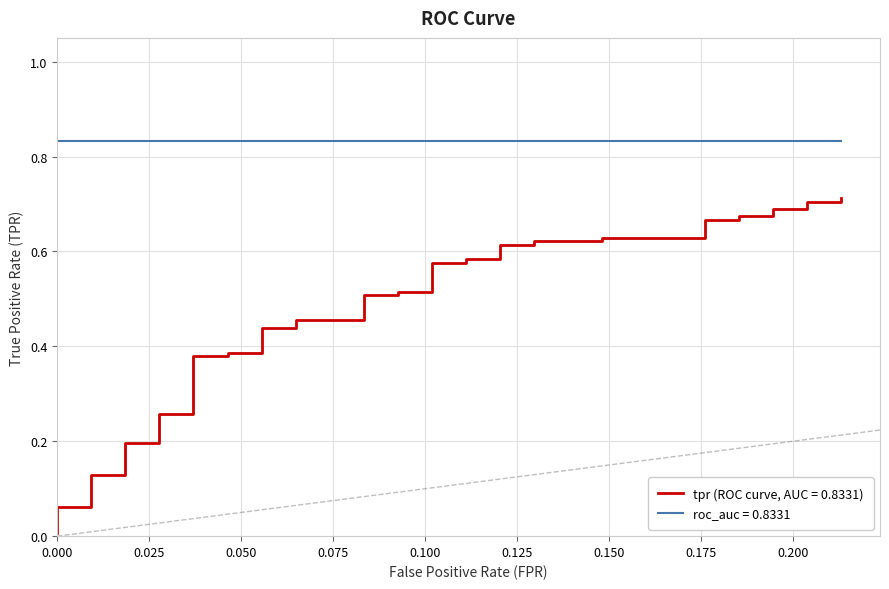

True or false: the data has more than 1 interior local peaks.

False